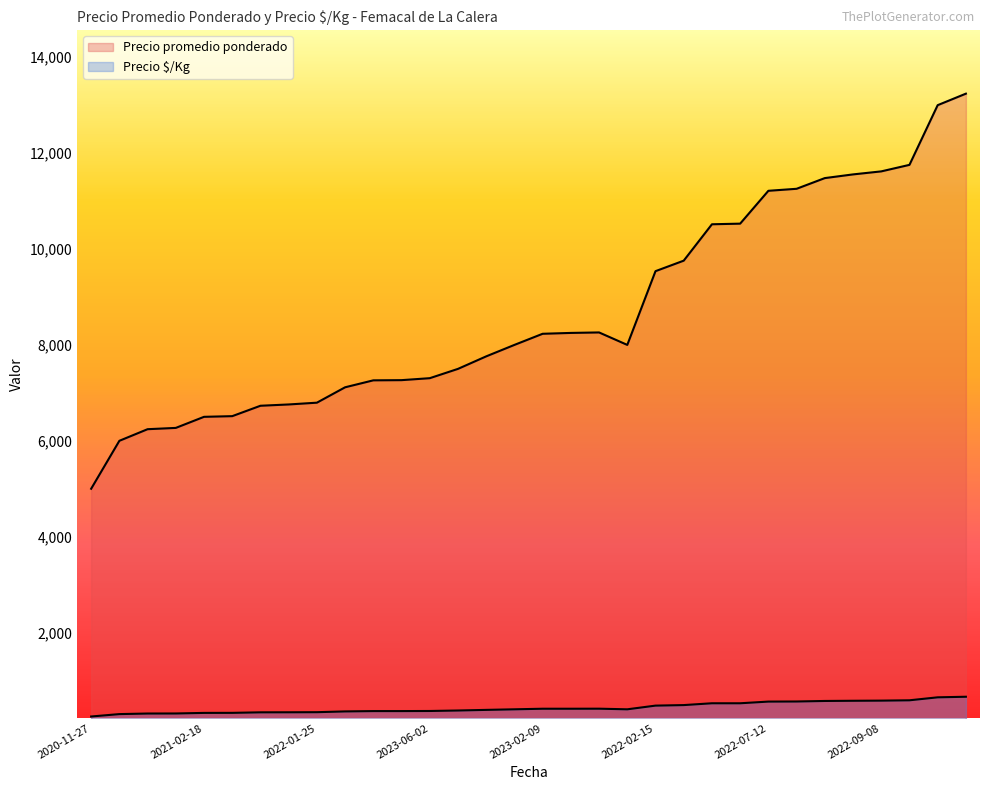

How many interior local peaks does the Precio promedio ponderado series have?

1